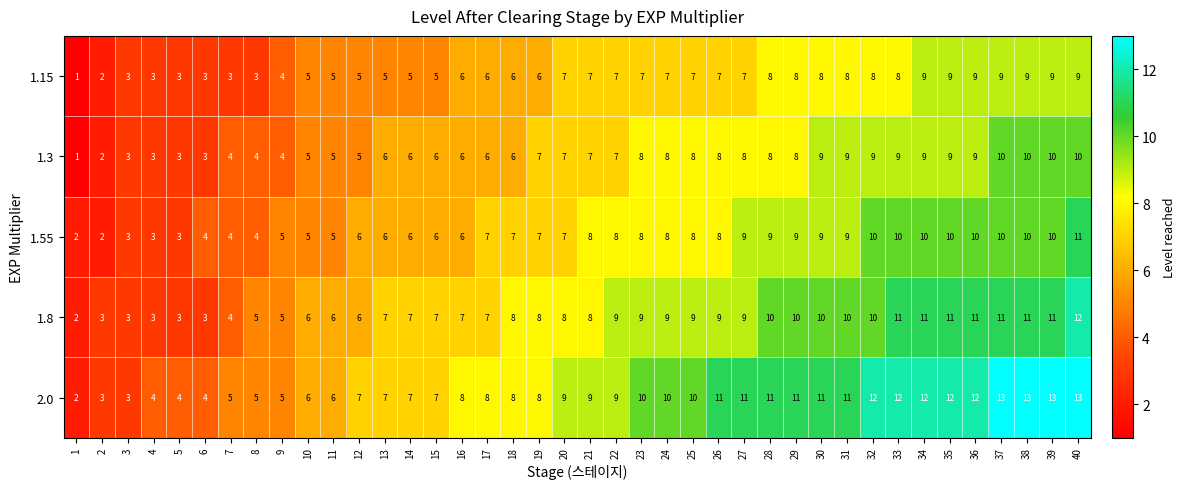

Rank the series by their average value, from lowest to highest.

1.15, 1.3, 1.55, 1.8, 2.0